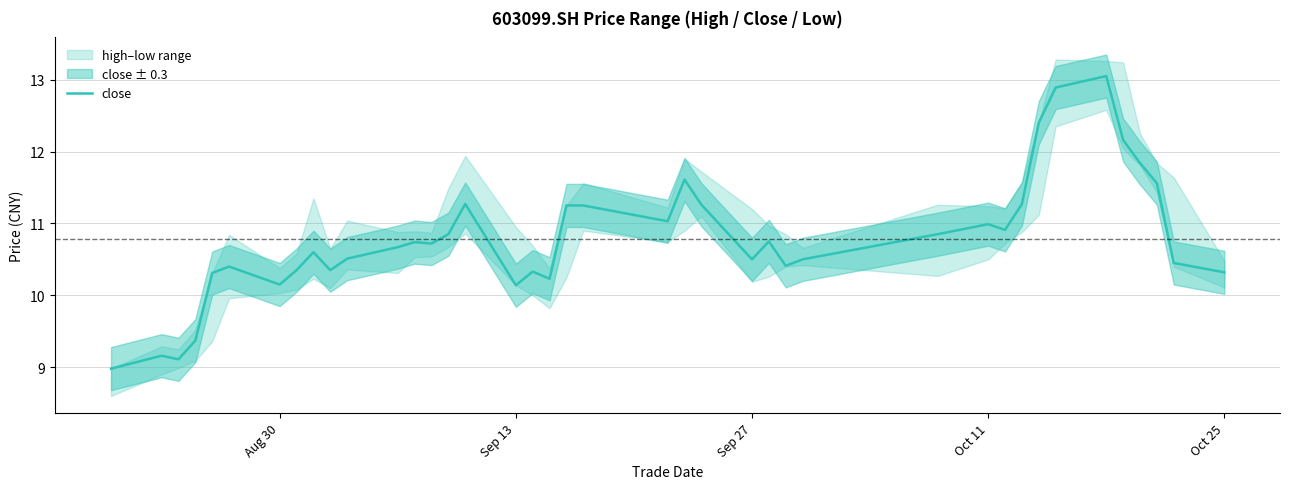

How many lines are shown in the chart?

1